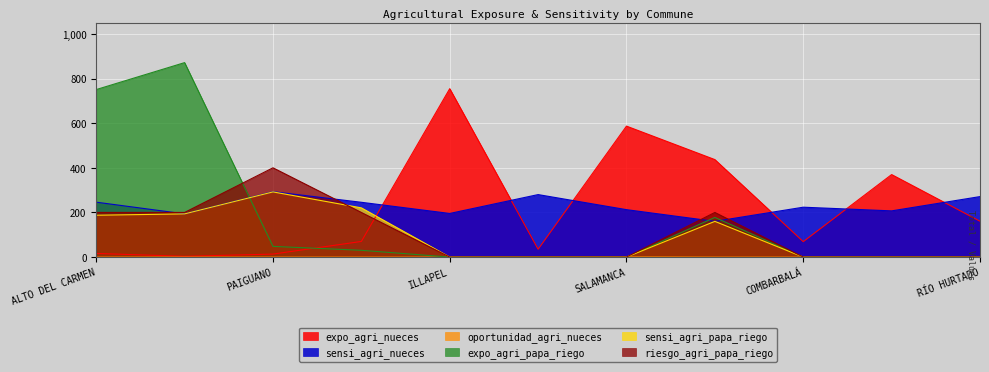

True or false: sensi_agri_nueces and expo_agri_nueces cross at least once.

True